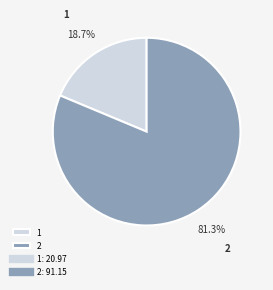

What percentage do 2 and 1 together represent?

100.0%